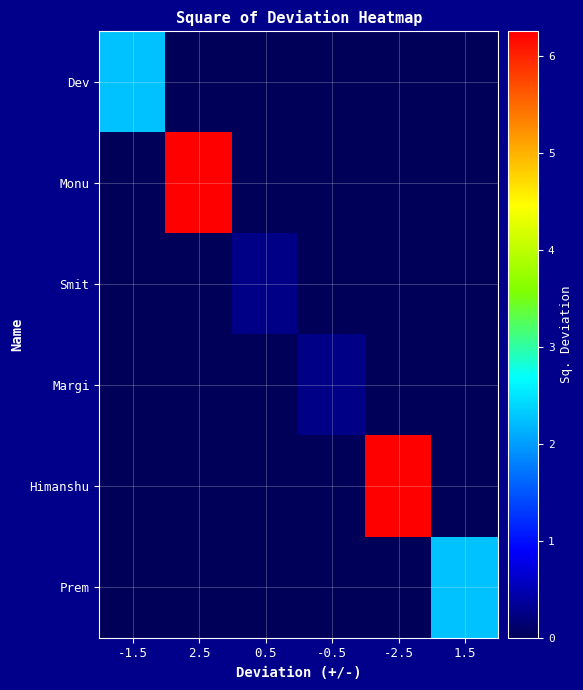

What is the difference between the highest and lowest values at 0.5?

0.2